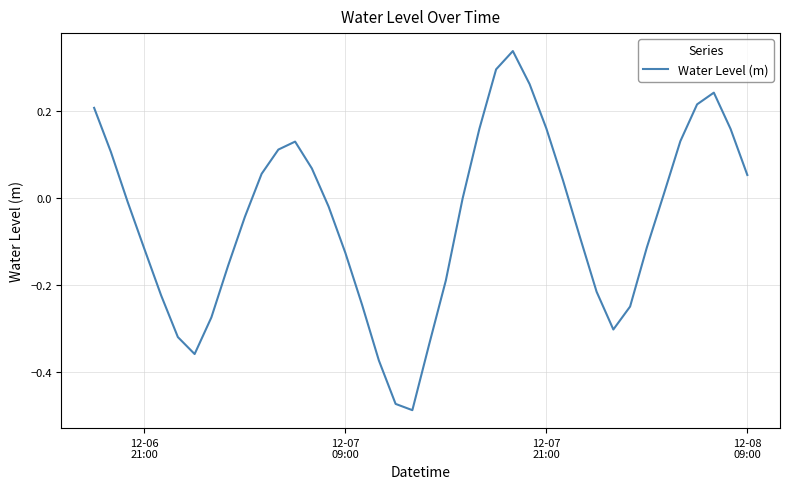

What is the difference between the maximum and minimum values?

0.8